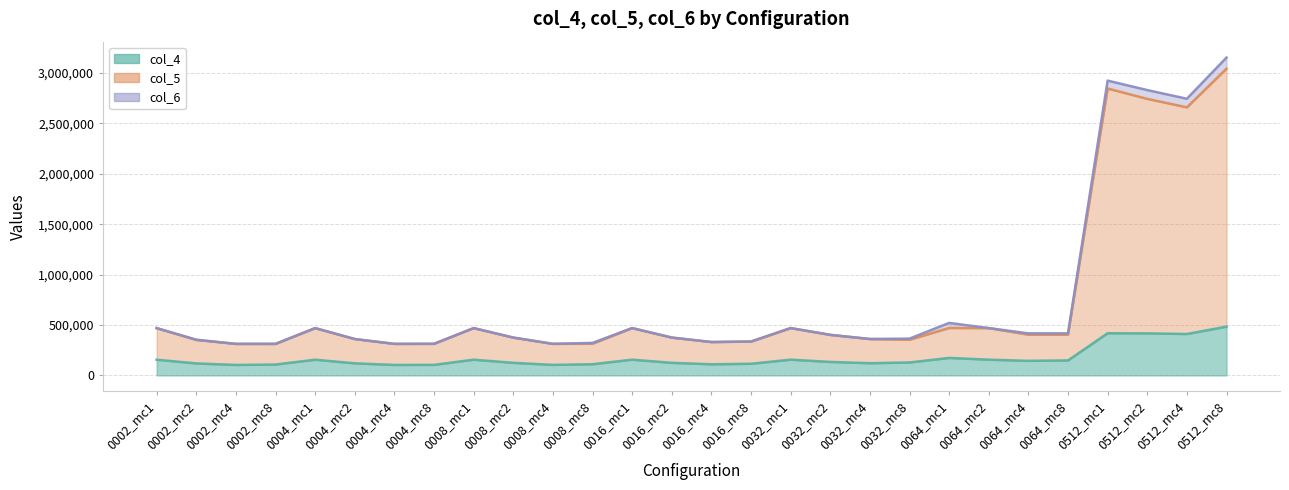

How many lines are shown in the chart?

3